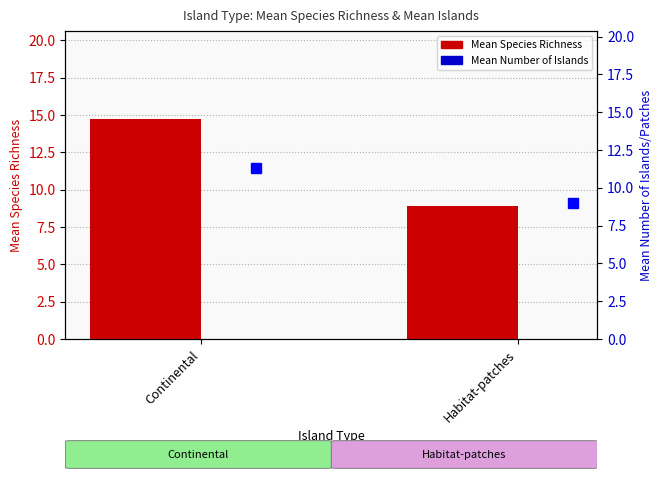

Which series has the largest range (max minus min)?

Mean Species Richness